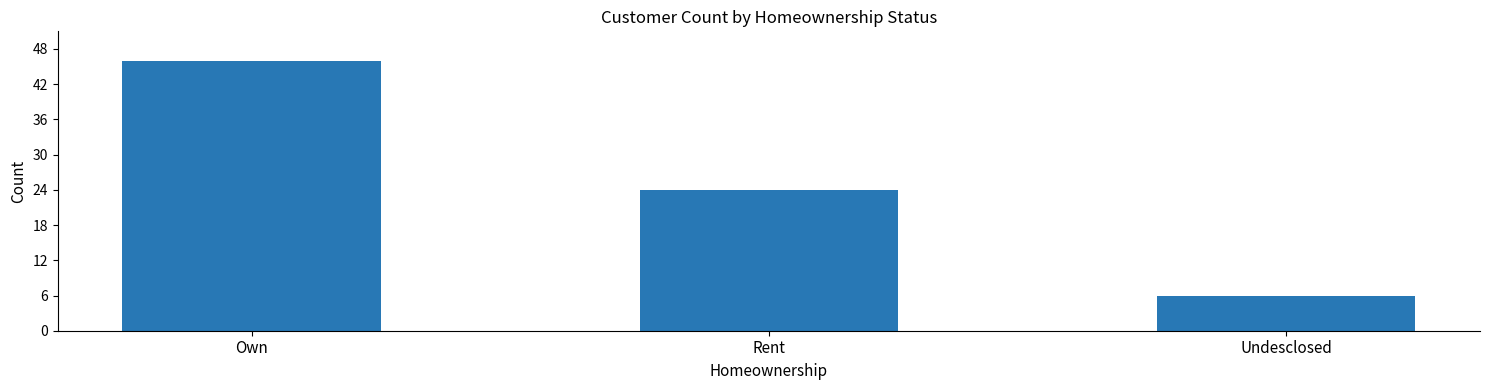

What is the greatest value displayed?

46